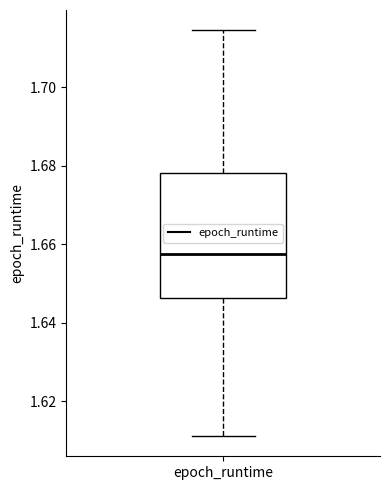

Transcribe this box plot: give where the median line is, the range the box spans, and where the two whiskers end, as read against the y-axis. The values are not printed on the chart, so give them approximately, as read against the axis.

median 1.658, box 1.646 to 1.678, whiskers 1.612 to 1.714